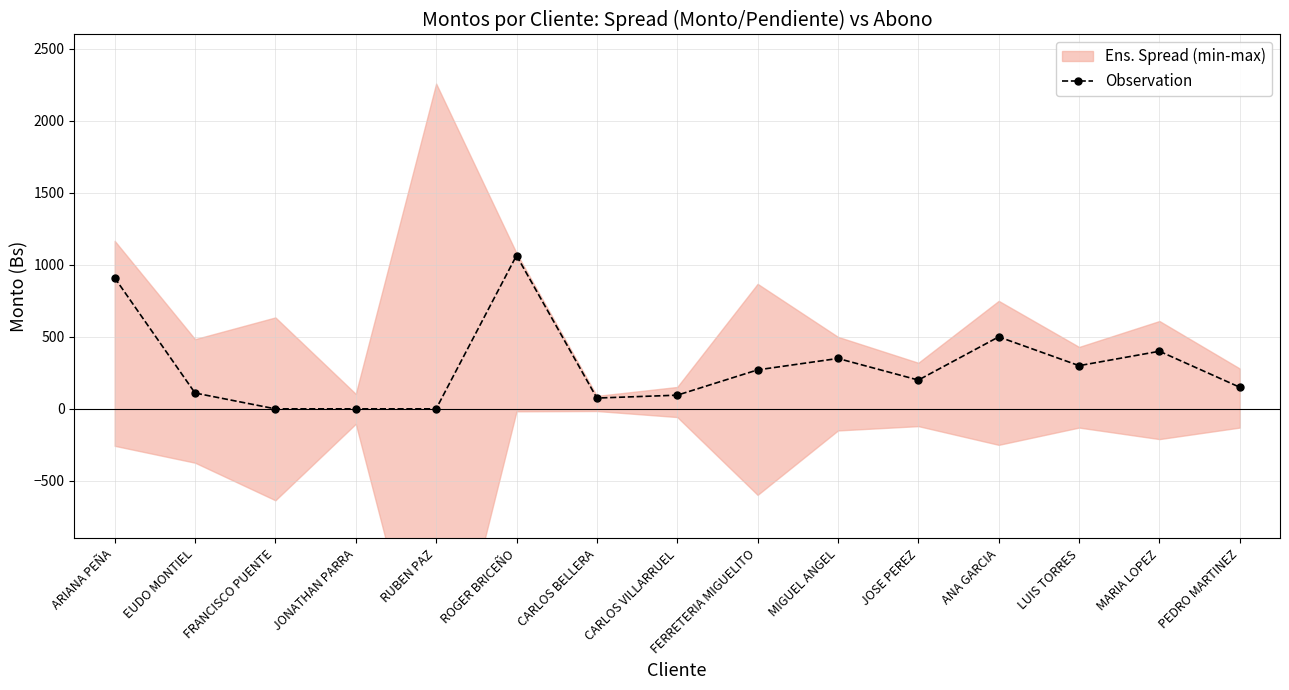

Is it true that the value at ANA GARCIA is 170.5?

False